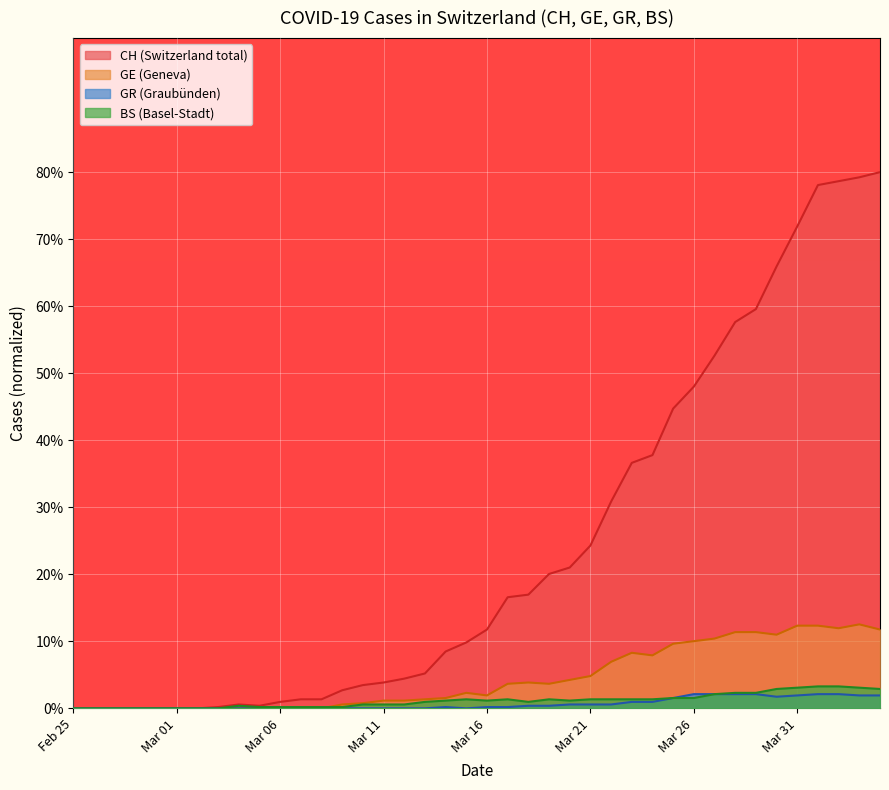

True or false: CH and GE intersect in this chart.

False